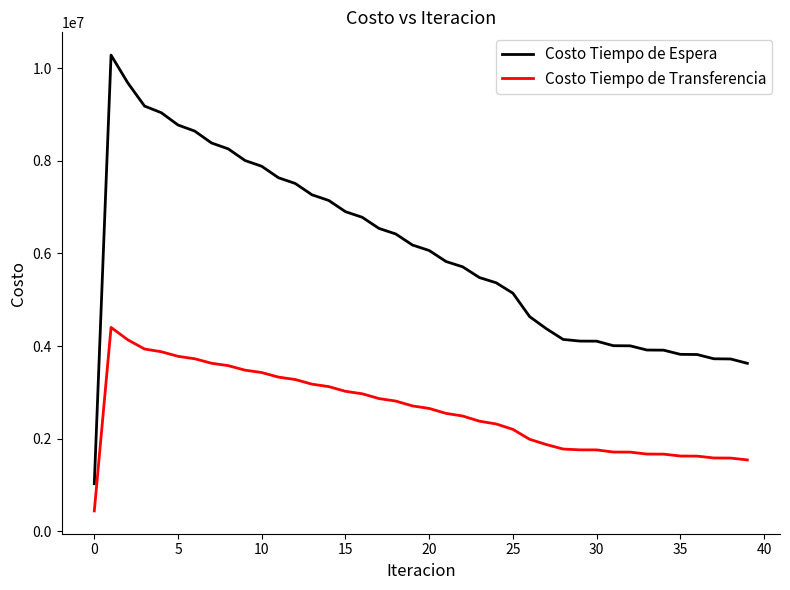

What is the difference between the maximum and minimum values in the Costo Tiempo de Transferencia series?

3961878.3